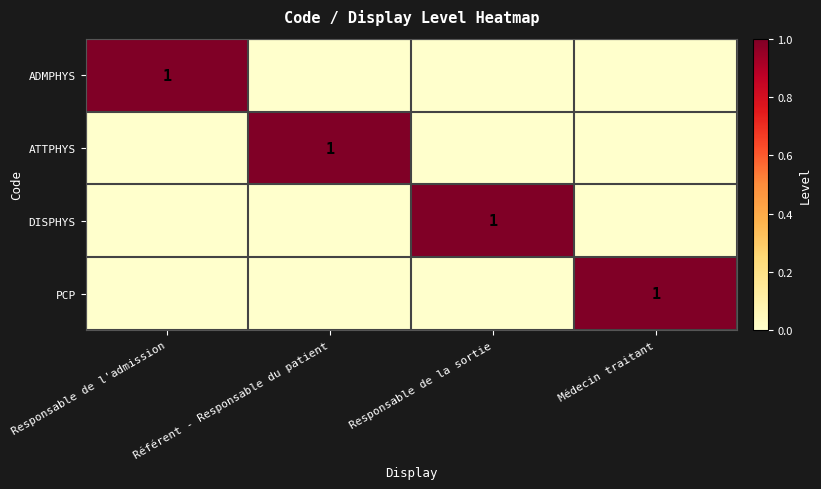

Is it true that PCP equals 0 at Médecin traitant?

False